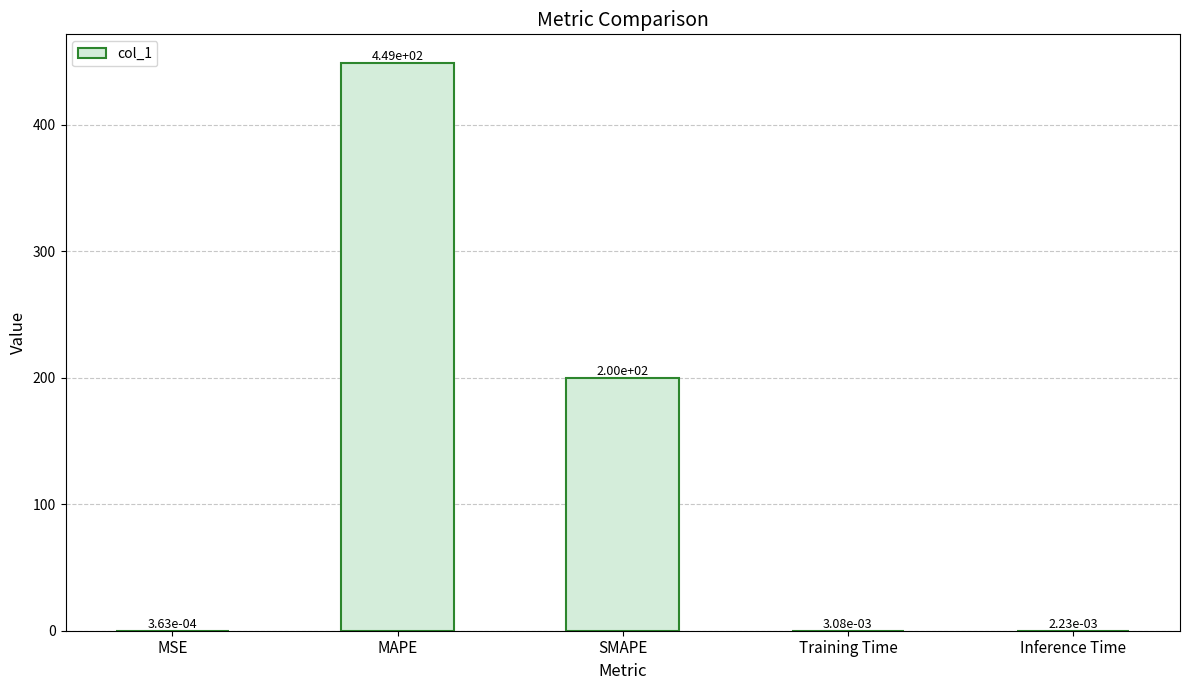

True or false: the data shows 95.1 at SMAPE.

False